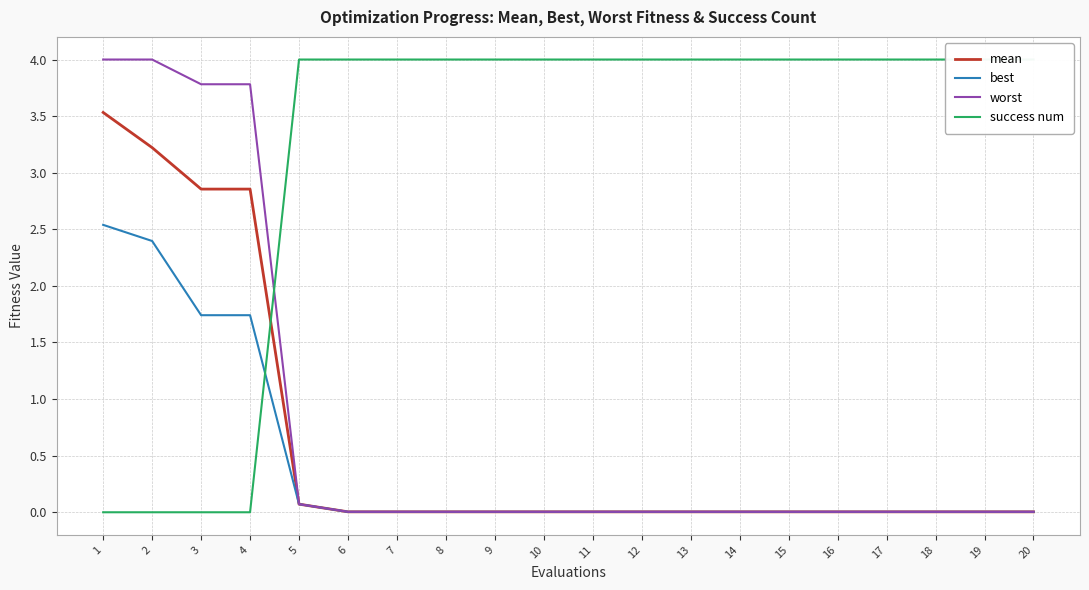

List the labels in order of mean value, largest first.

1, 2, 3, 4, 5, 6, 7, 8, 9, 10, 11, 12, 13, 14, 15, 16, 17, 18, 19, 20